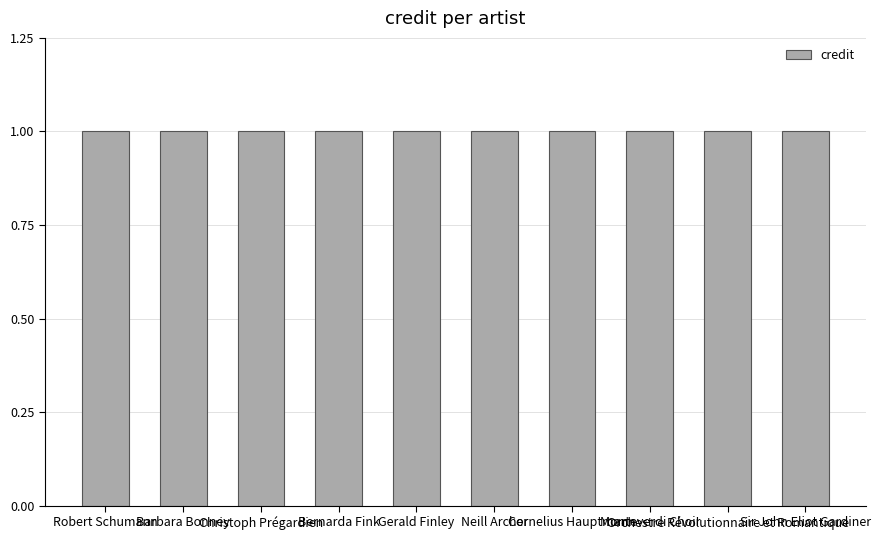

Between Sir John Eliot Gardiner and Neill Archer, which is larger?

Sir John Eliot Gardiner